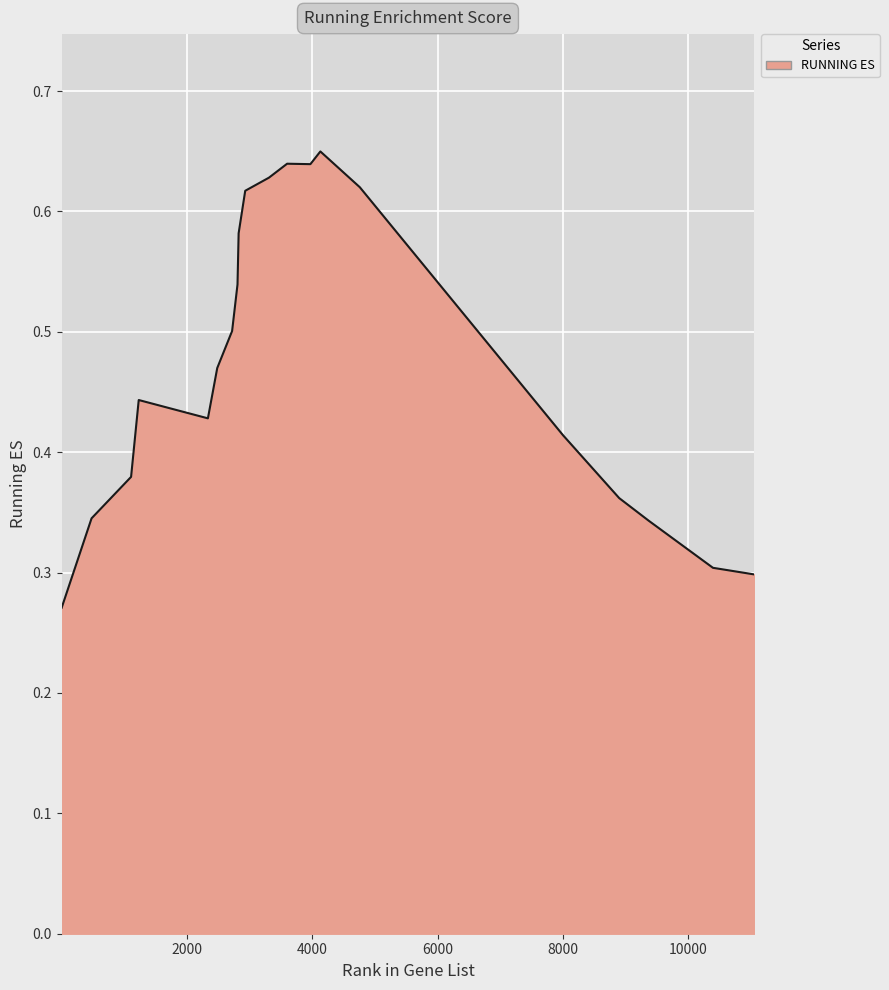

Reading left to right, list all the values displayed in this chart.

6=0.3	483=0.3	1113=0.4	1235=0.4	2338=0.4	2487=0.5	2724=0.5	2810=0.5	2828=0.6	2933=0.6	3312=0.6	3601=0.6	3972=0.6	4131=0.6	4760=0.6	8001=0.4	8896=0.4	9364=0.3	10391=0.3	11050=0.3